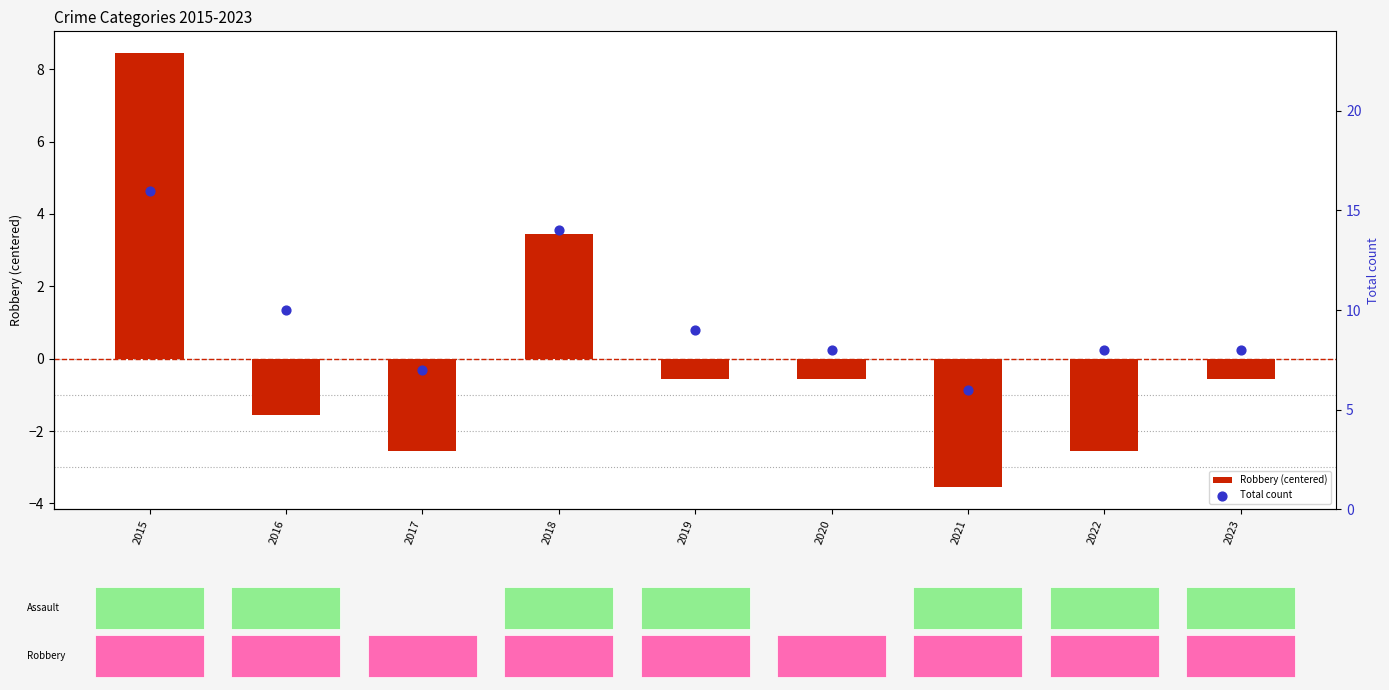

At how many categories does at least one series exceed 7?

7